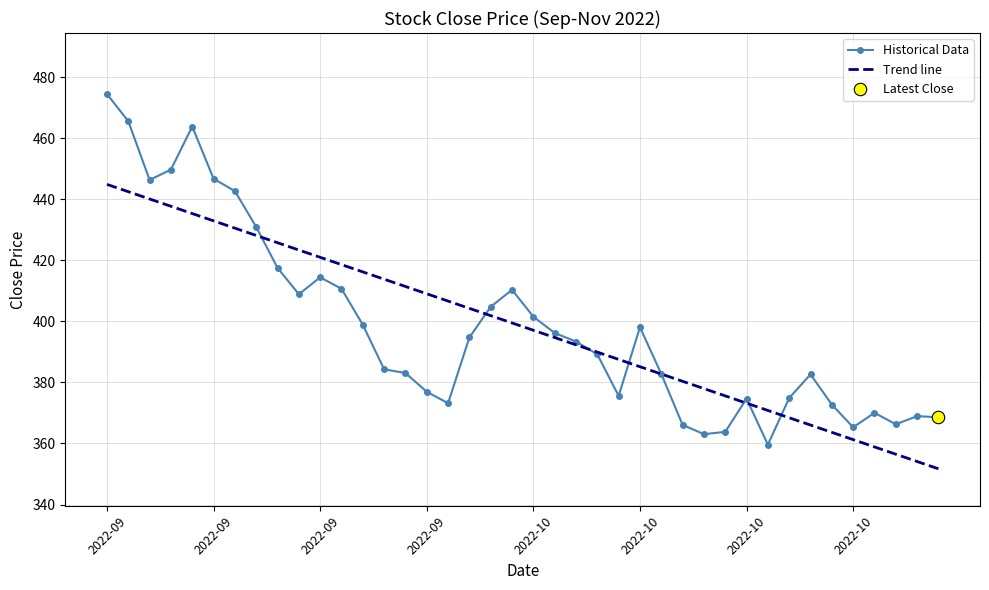

What is the maximum value for Trend line?

444.9